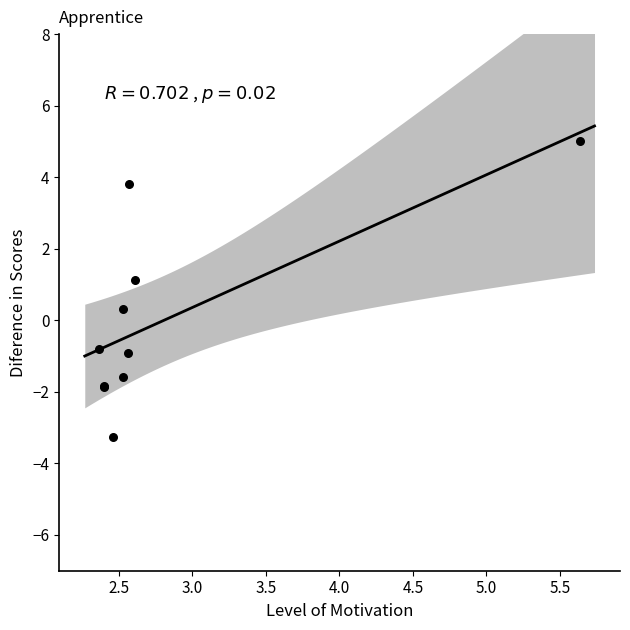

What Y value in the scatter plot is closest to 0?

0.3